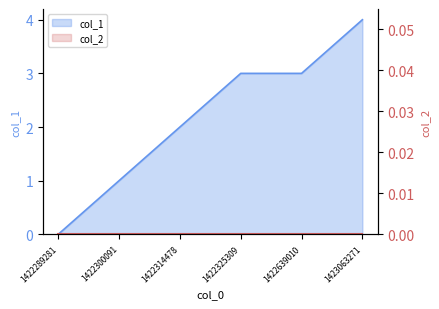

What is the greatest value displayed?

4